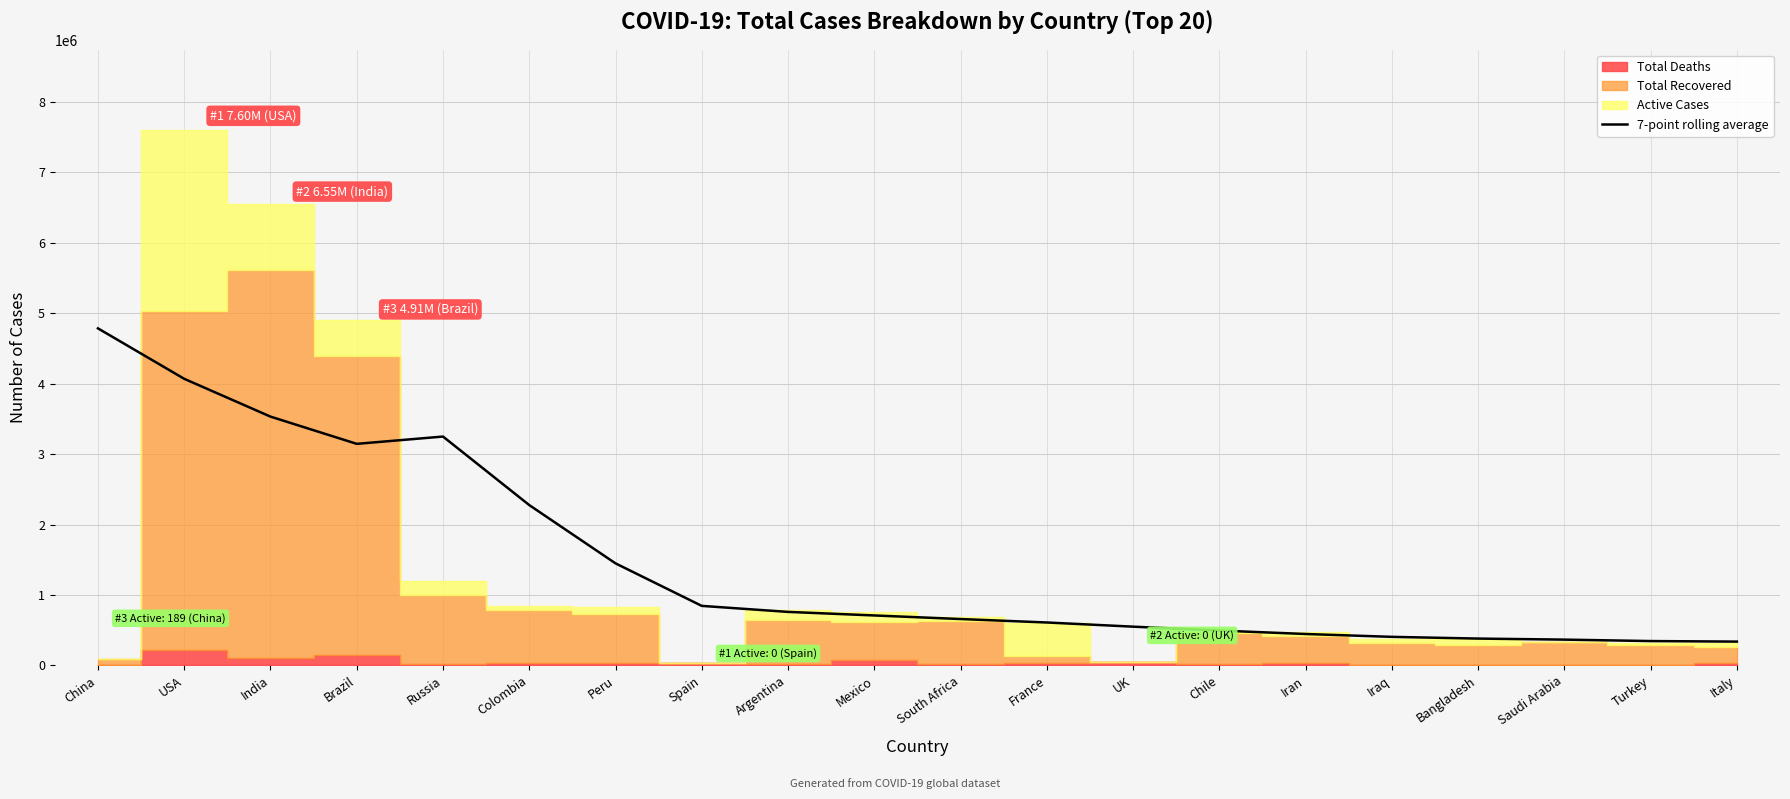

Which category has the highest value in the 7-point rolling average series?

China